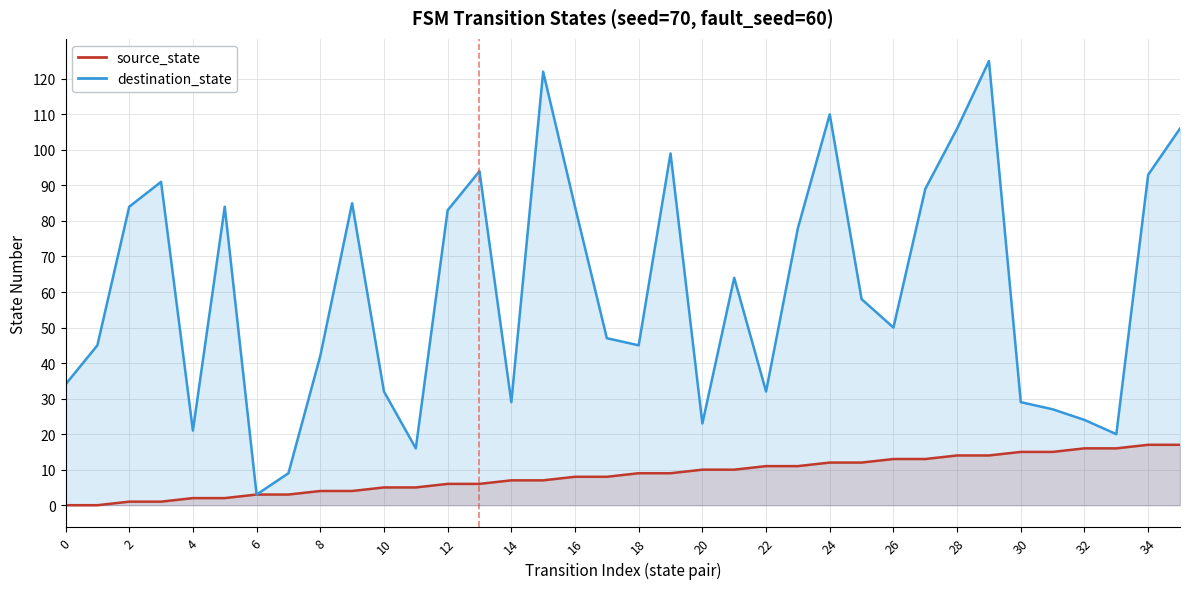

What is the sum of all source_state values?

306